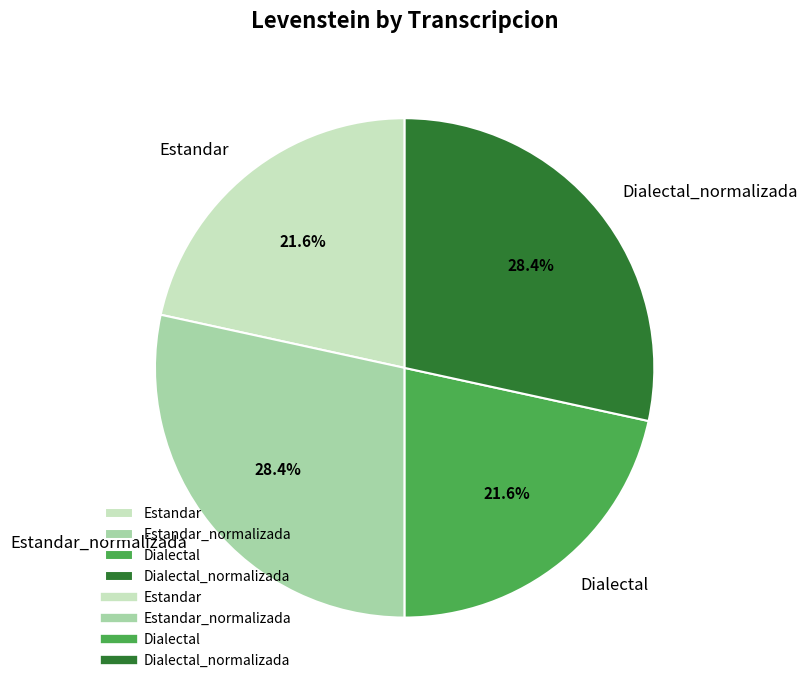

What is the total percentage of Dialectal and Estandar?

43.2%